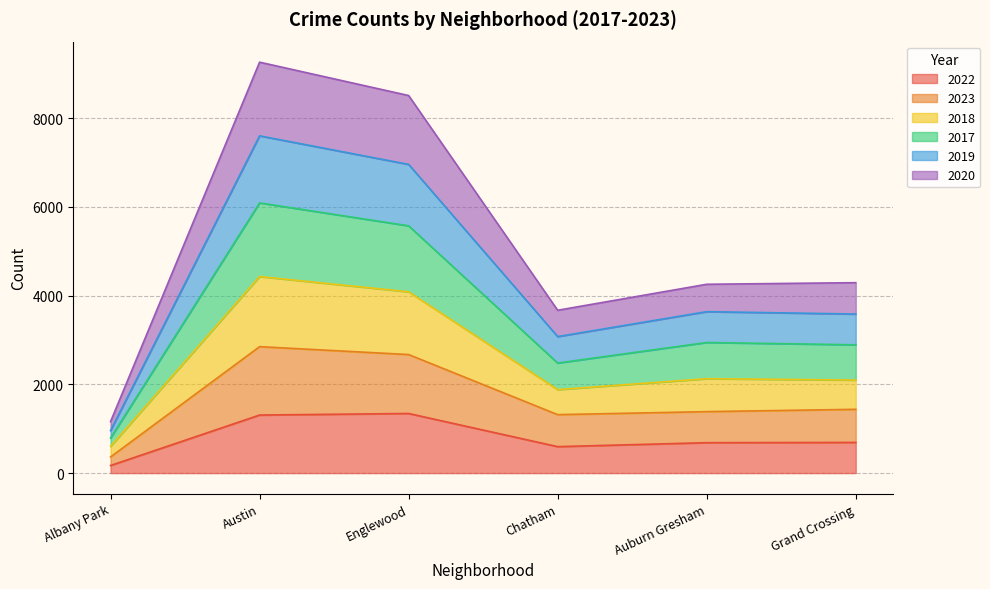

What is the total value across all series at Austin?

9260